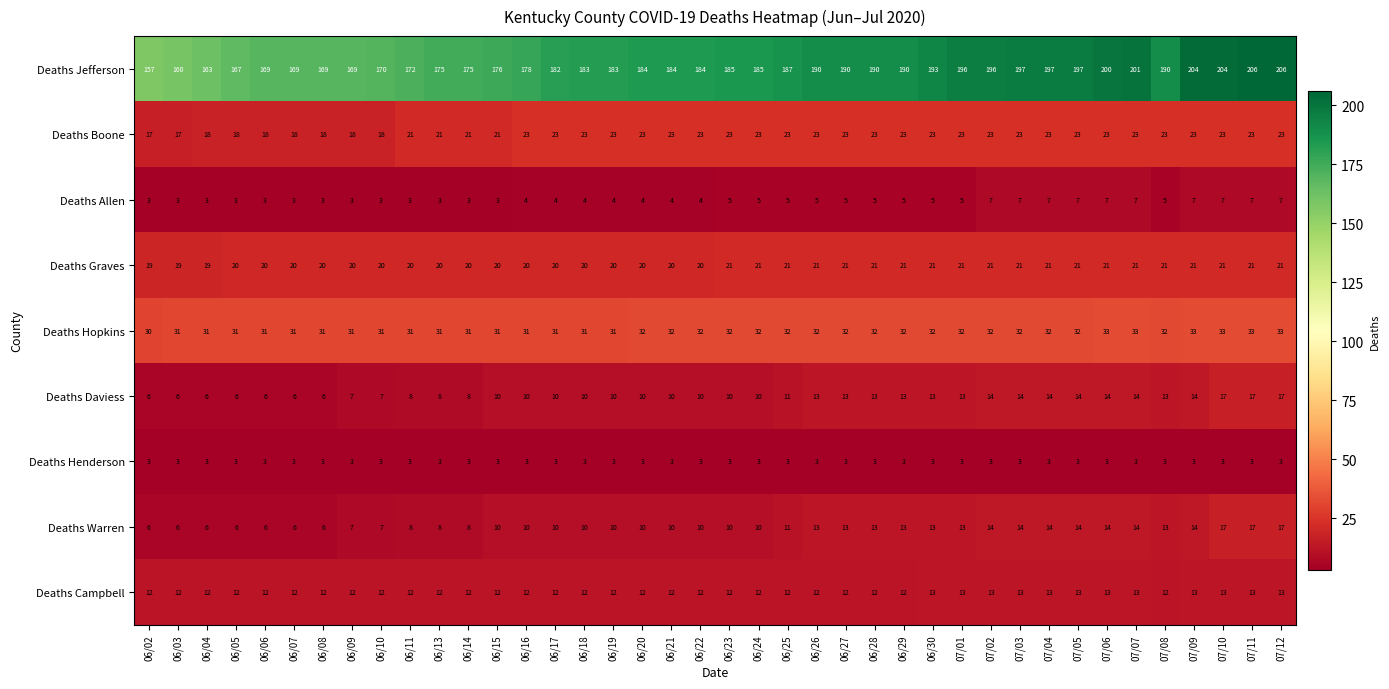

The Deaths Allen series shows 1 at 06/02. True or false?

False